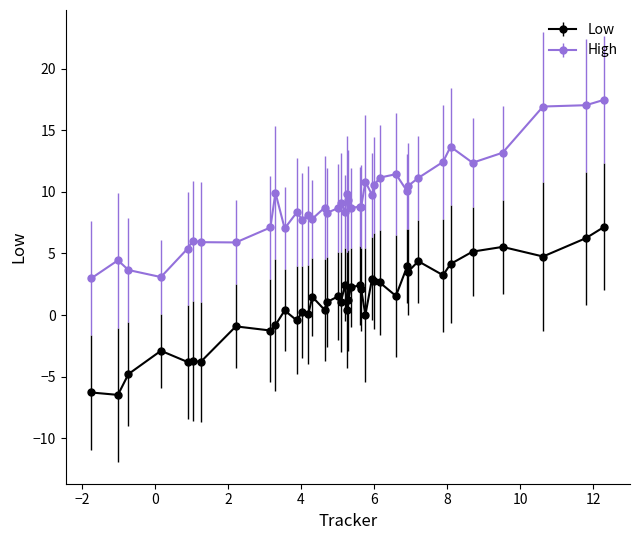

Which series has the largest range (max minus min)?

High